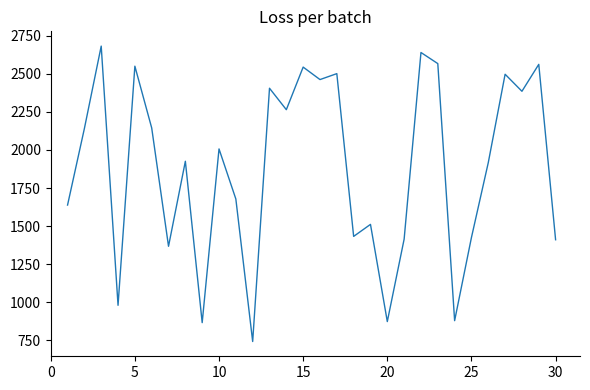

What is the difference between the maximum and minimum values?

1942